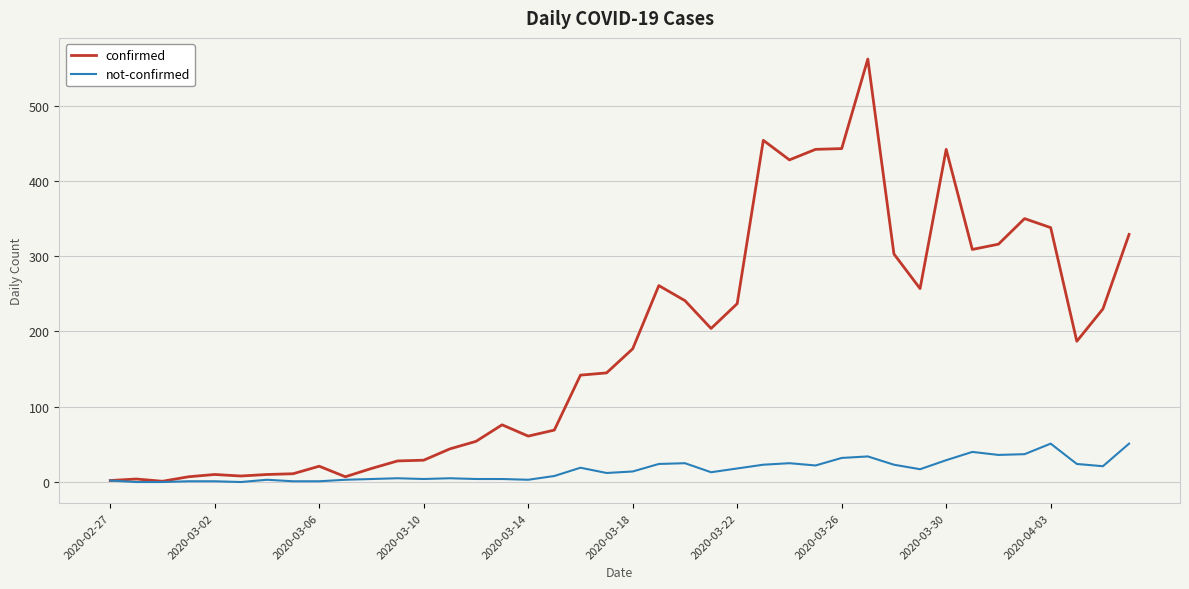

Which series has the largest total across all categories?

confirmed